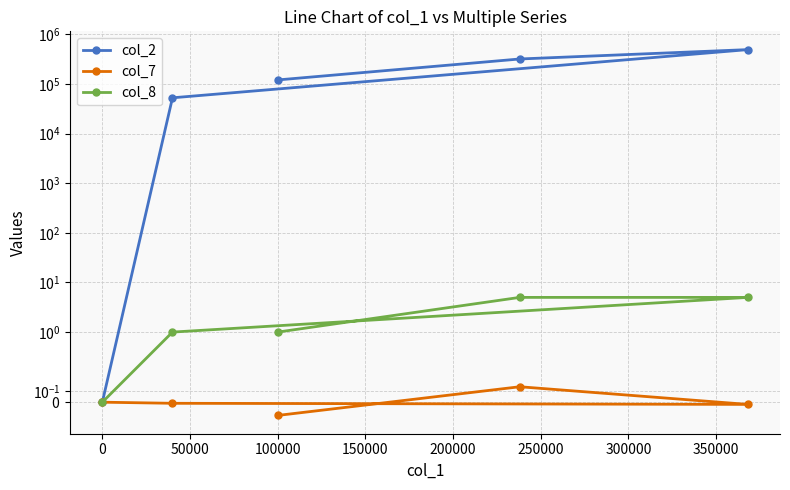

At how many categories does at least one series exceed 255607?

2